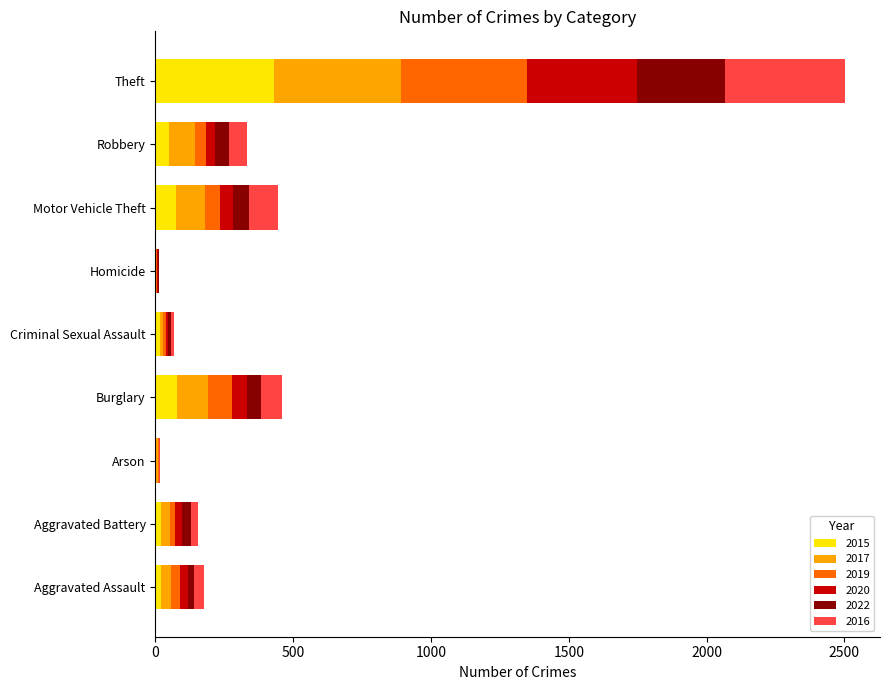

At which category is the sum across all series the highest?

Theft